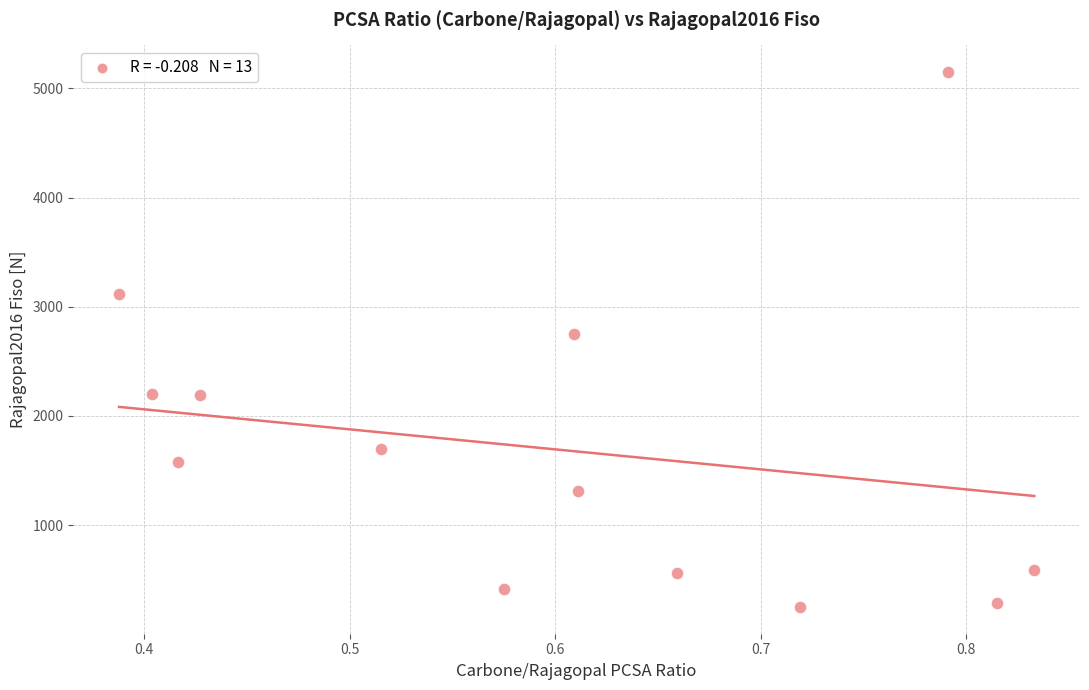

What is the range of X values (max minus min)?

0.4